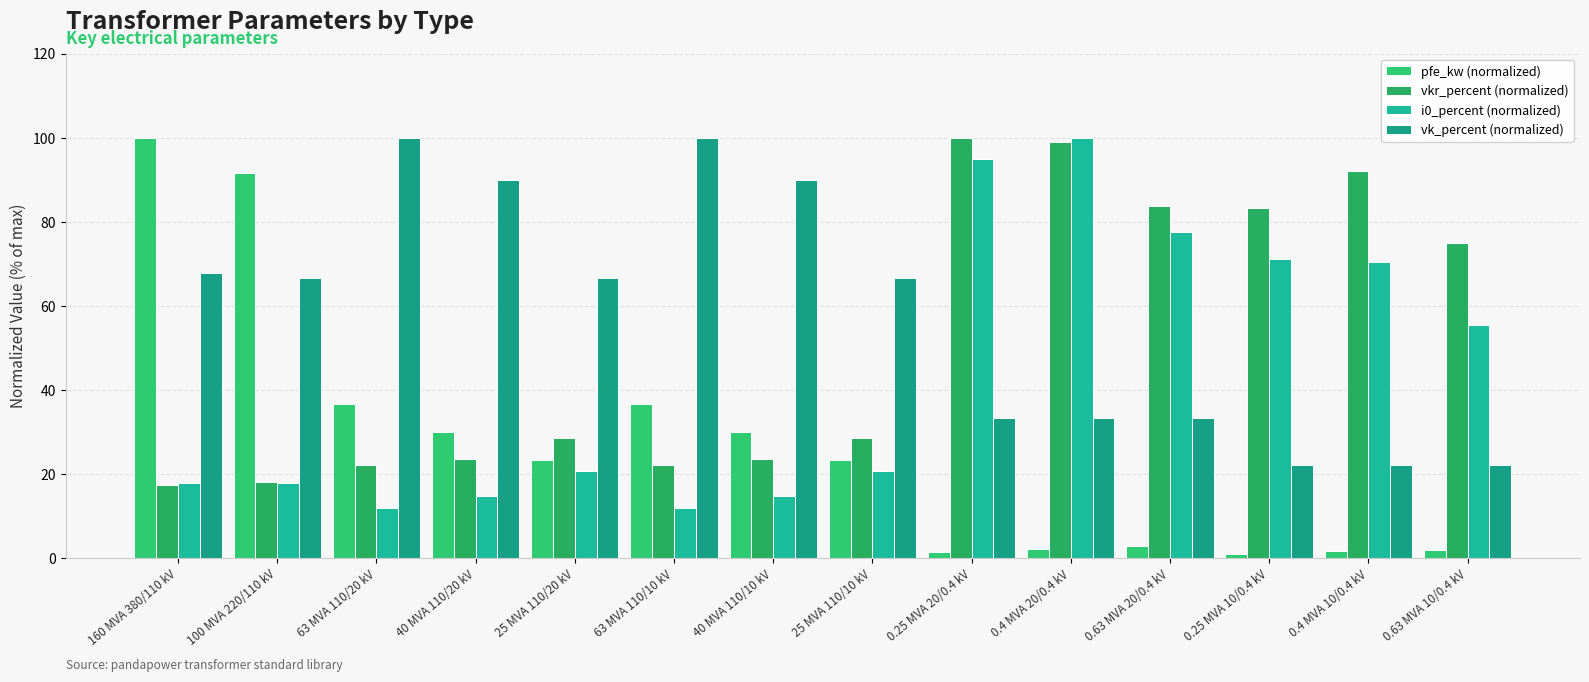

Reading left to right, what are all the values shown in this chart?

pfe_kw (normalized): 100.0	91.7	36.7	30.0	23.3	36.7	30.0	23.3	1.3	2.3	2.8	1.0	1.6	2.0
vkr_percent (normalized): 17.4	18.1	22.2	23.6	28.5	22.2	23.6	28.5	100.0	99.0	83.8	83.3	92.0	75.0
i0_percent (normalized): 17.8	17.8	11.9	14.8	20.7	11.9	14.8	20.7	94.8	100.0	77.6	71.1	70.4	55.5
vk_percent (normalized): 67.8	66.7	100.0	90.0	66.7	100.0	90.0	66.7	33.3	33.3	33.3	22.2	22.2	22.2